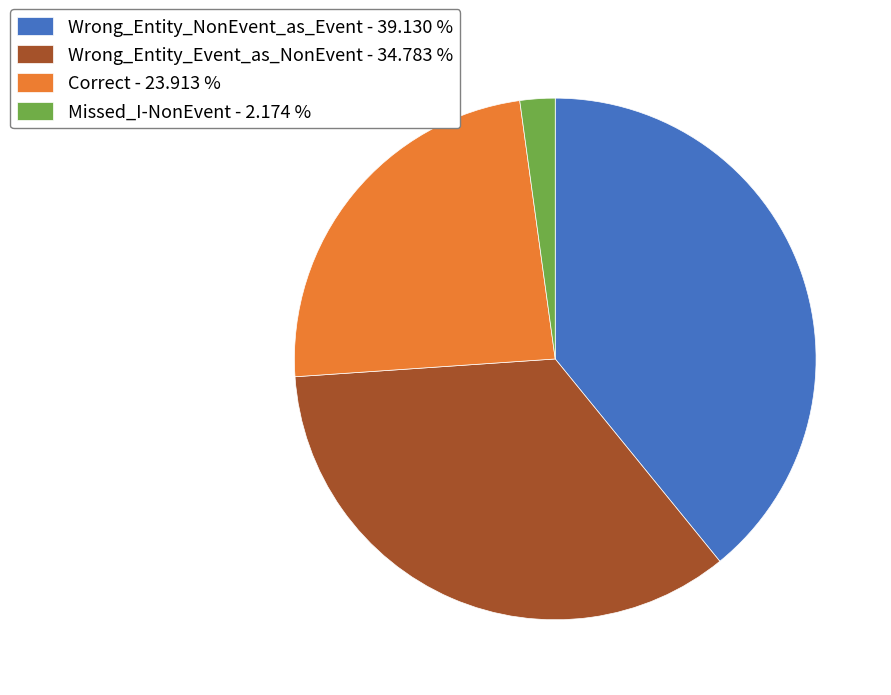

Is it true that Missed_I-NonEvent is 2% of the pie?

True